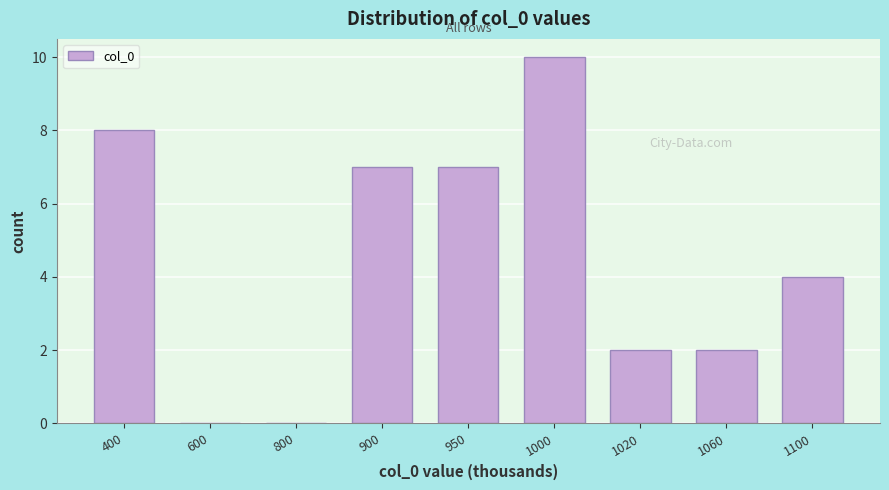

Reading right to left, extract all data points from this chart.

1100=4	1060=2	1020=2	1000=10	950=7	900=7	800=0	600=0	400=8